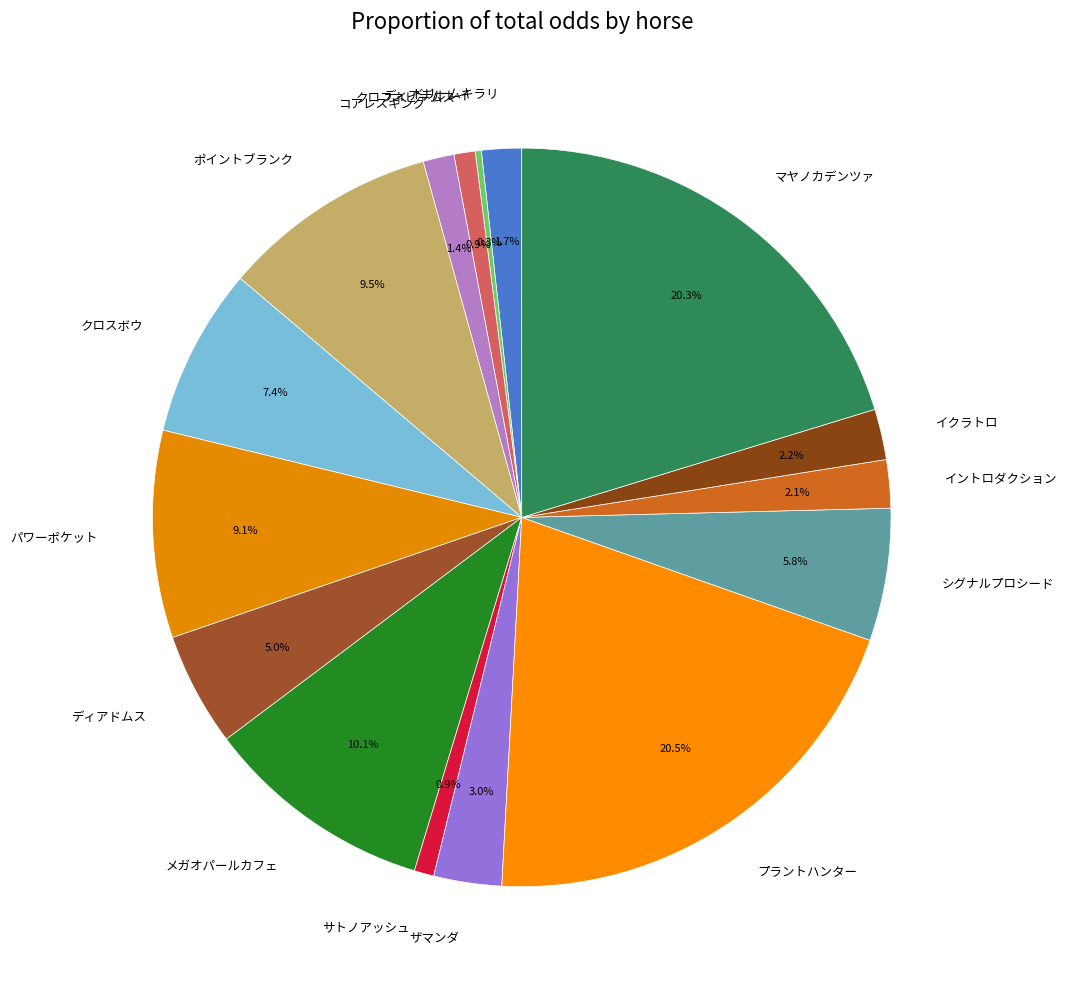

How much of the chart is everything except パワーポケット?

90.9%